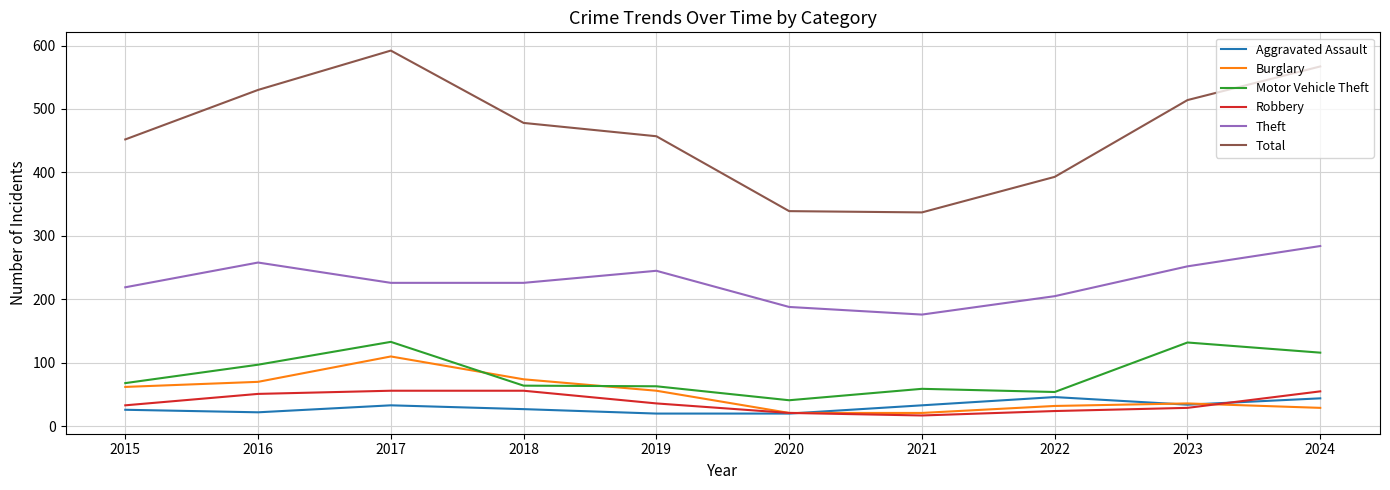

What is the total value across all series at 2020?

630